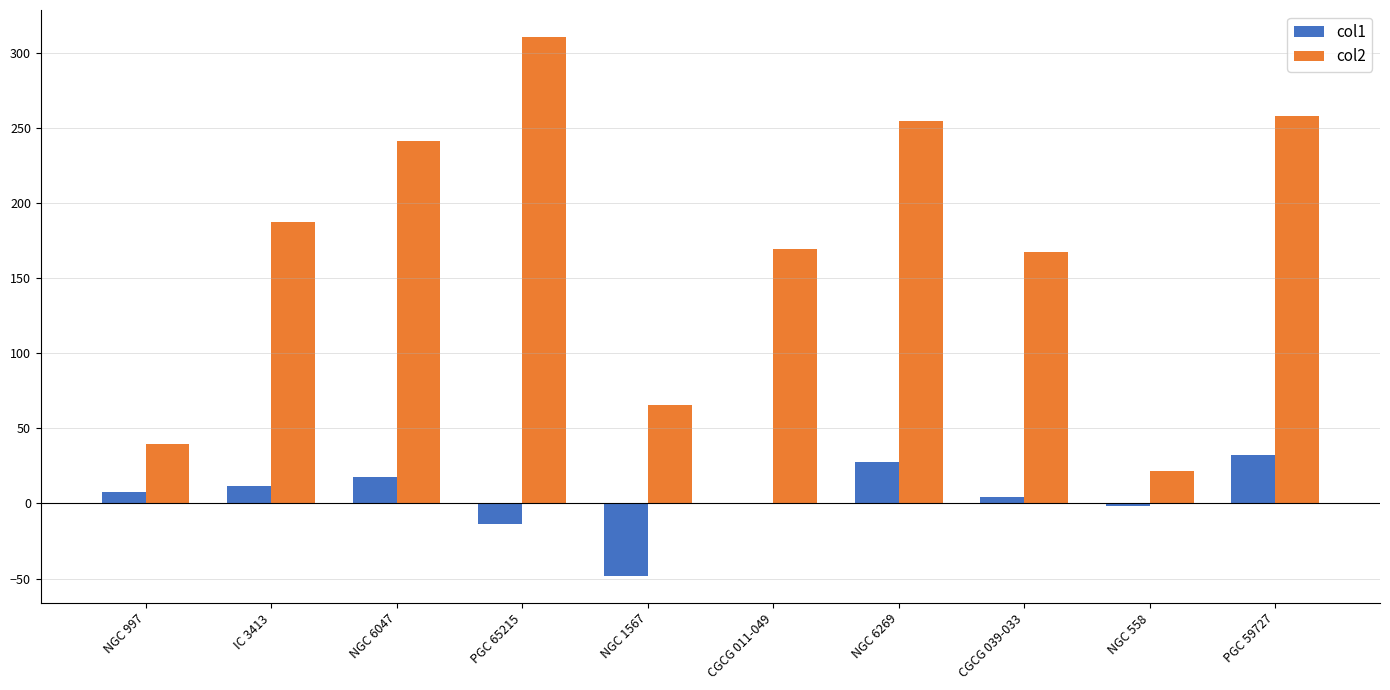

Is the value of col2 at IC 3413 greater than the value of col1 at NGC 6047?

Yes